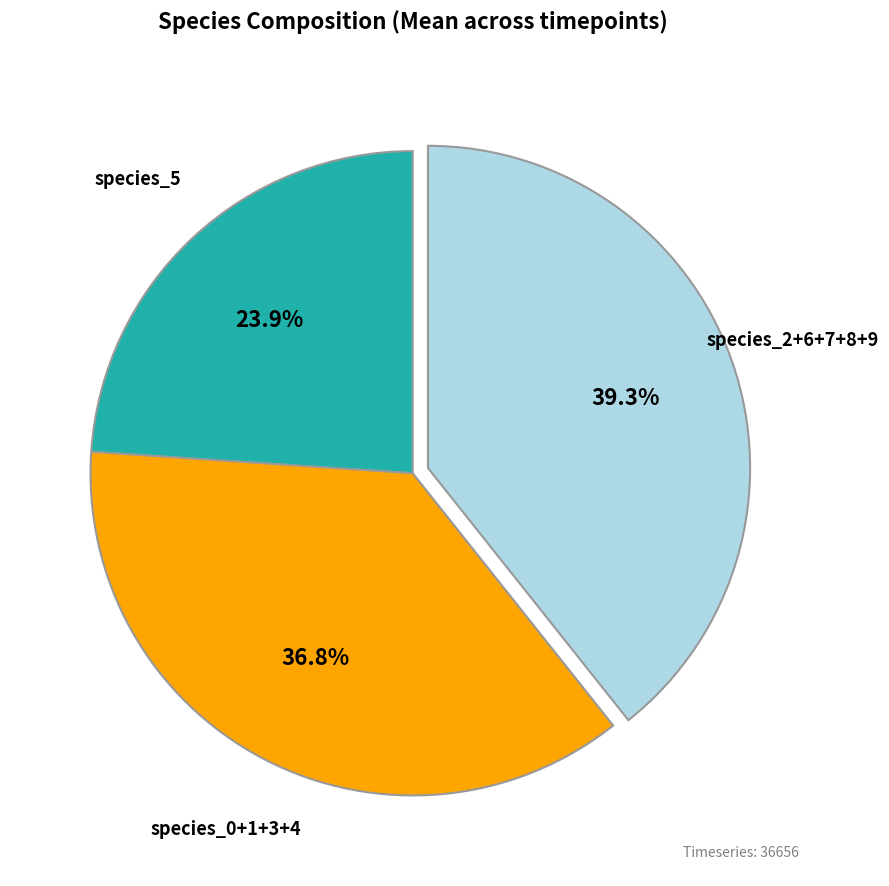

How many slices are in this pie chart?

3